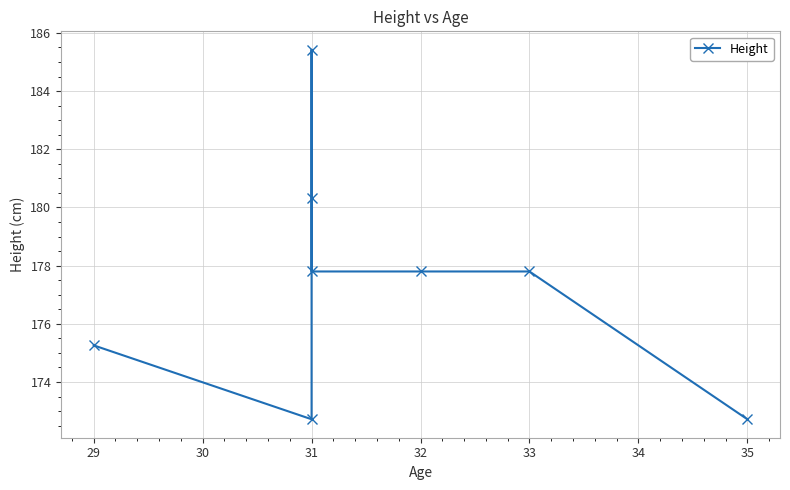

What is the ratio of the value at 31 to the value at 30?

1.0